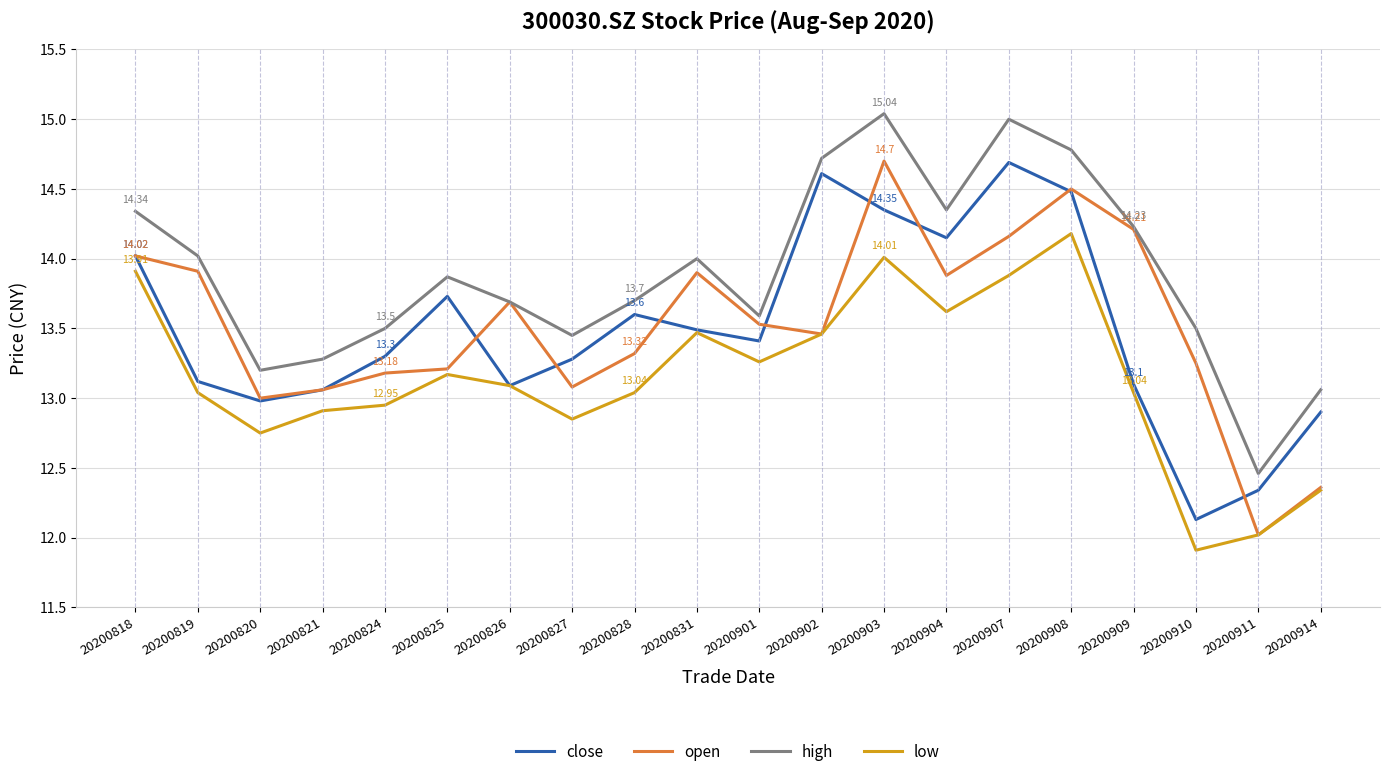

Is the value of low at 20200827 greater than the value of close at 20200903?

No